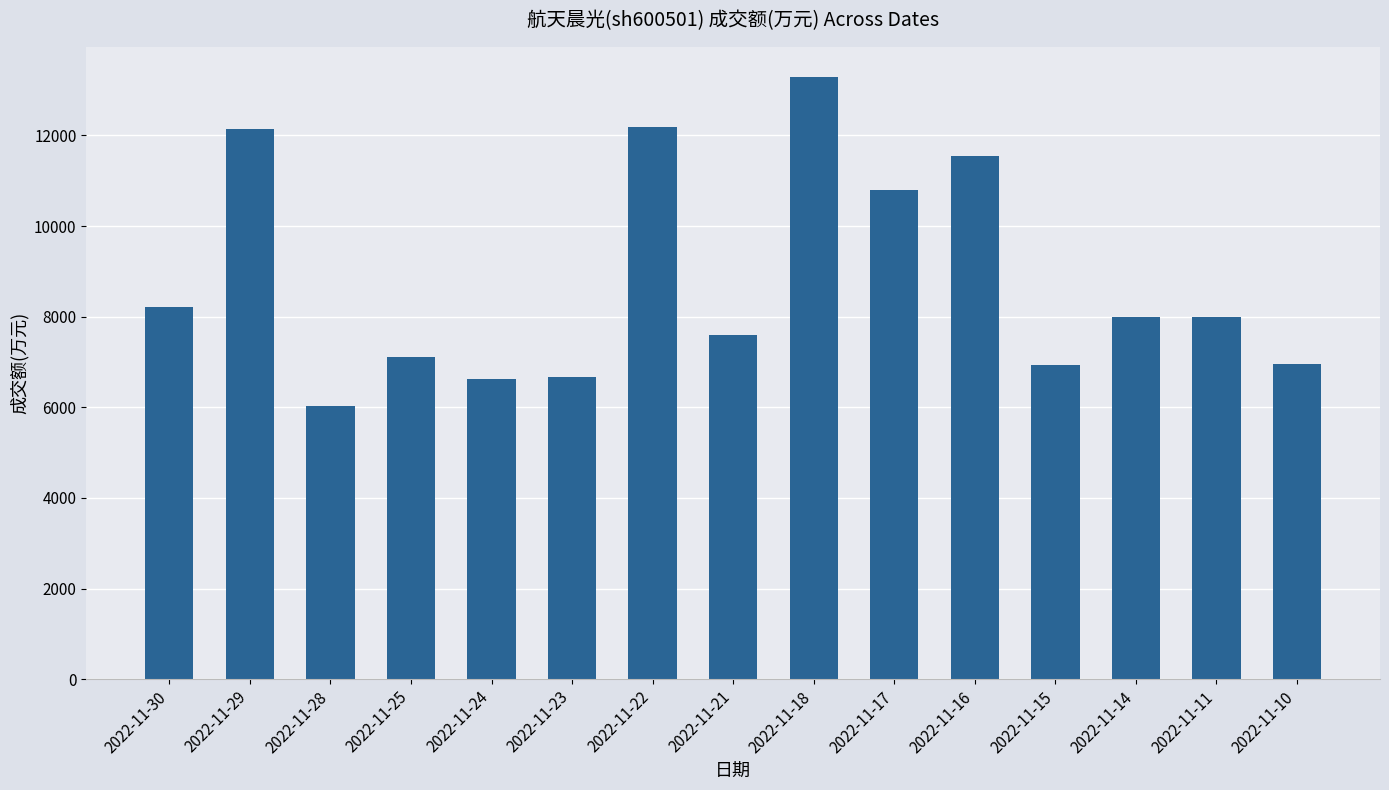

Which has a higher value, 2022-11-16 or 2022-11-23?

2022-11-16